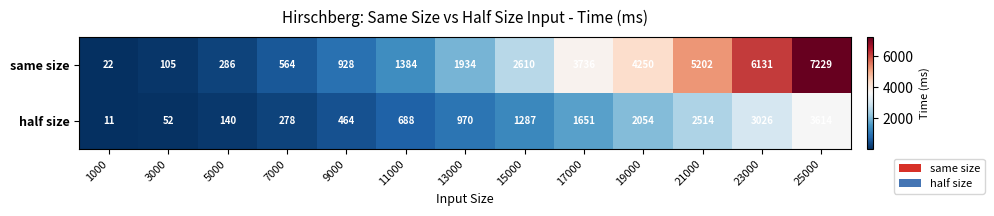

Where is same size nearest to the value 3625?

17000